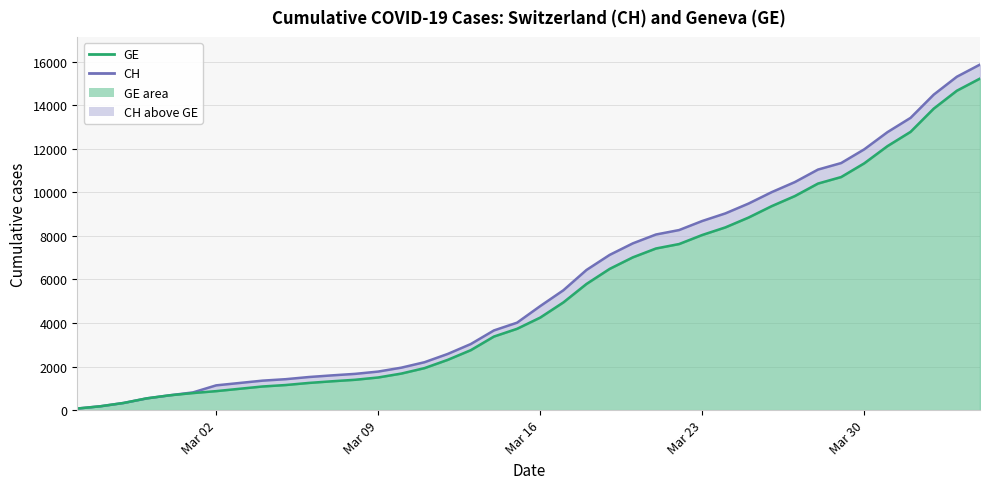

True or false: CH and GE cross at least once.

False